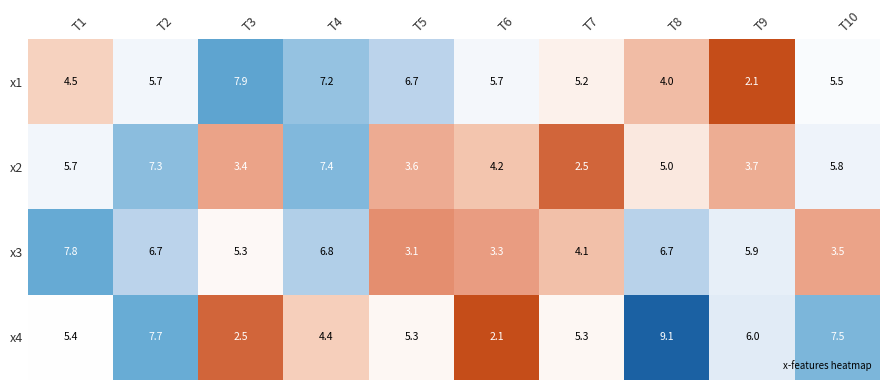

What is the average value of the x2 series?

4.9